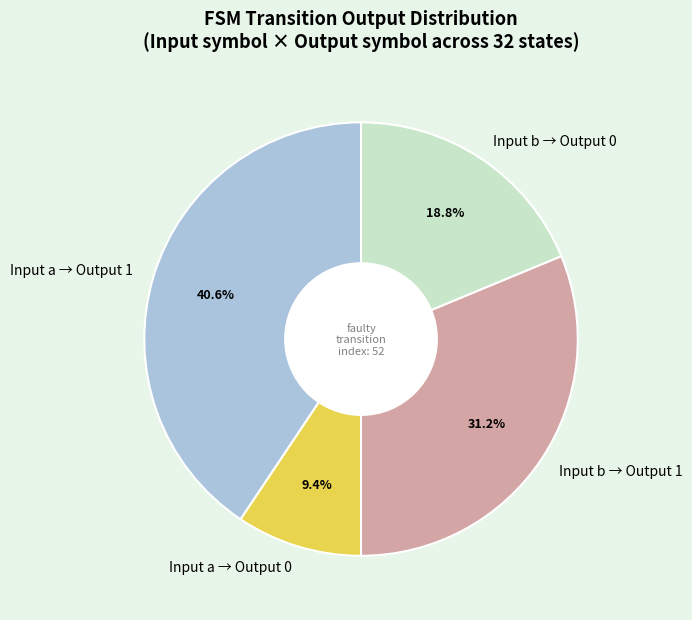

To the nearest percent, what is the average slice percentage?

25%